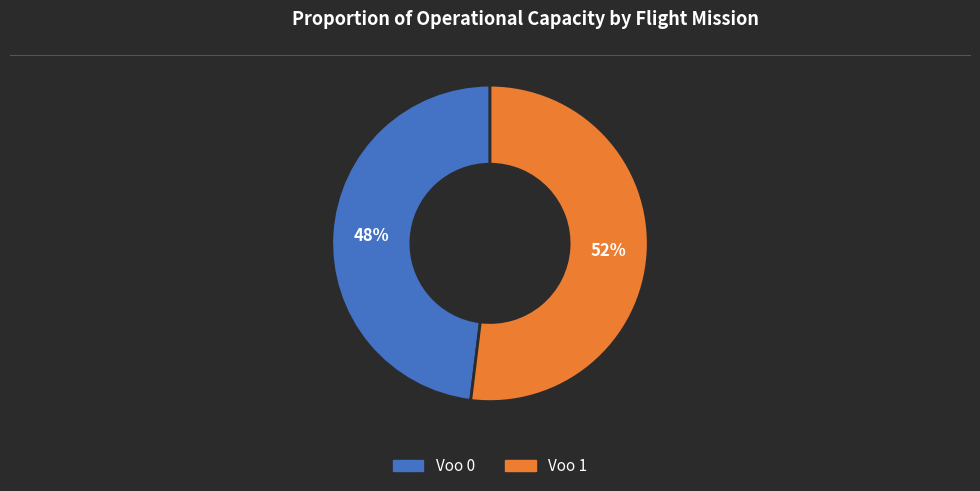

What percentage is the Voo 0 slice, to the nearest percent?

48%